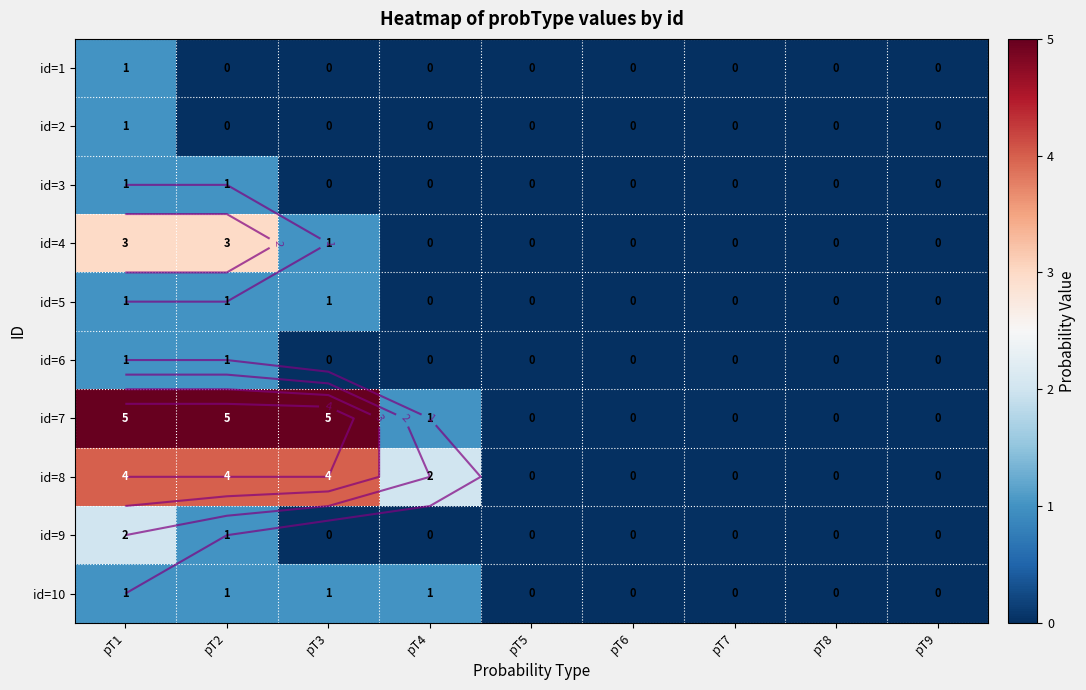

At how many categories does at least one series exceed 2?

3